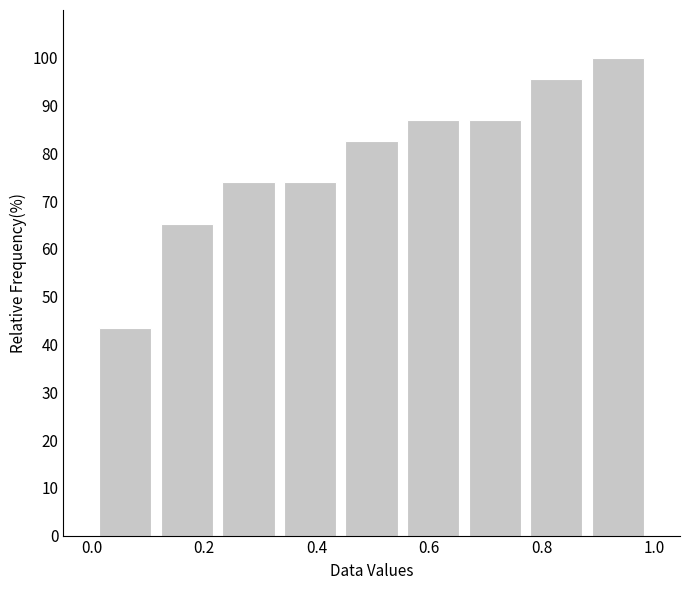

Reading left to right, transcribe this chart: for each bar, give the range it covers on the x-axis and its height. Neither the bar edges nor the heights are printed on the chart, so give them approximately, as read against the axes.

0.00 to 0.12: 43
0.12 to 0.22: 65
0.22 to 0.34: 74
0.34 to 0.44: 74
0.44 to 0.56: 83
0.56 to 0.66: 87
0.66 to 0.78: 87
0.78 to 0.88: 96
0.88 to 1.00: 100